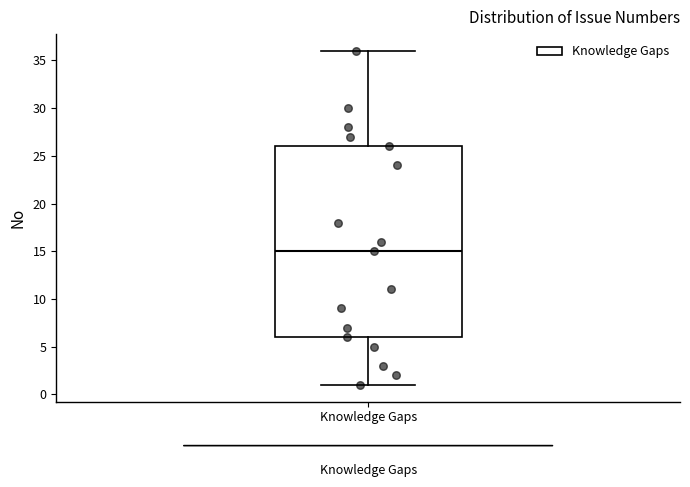

Where is the lower edge of the box for Knowledge Gaps on the y-axis? The values are not printed on the chart, so give them approximately, as read against the axis.

6